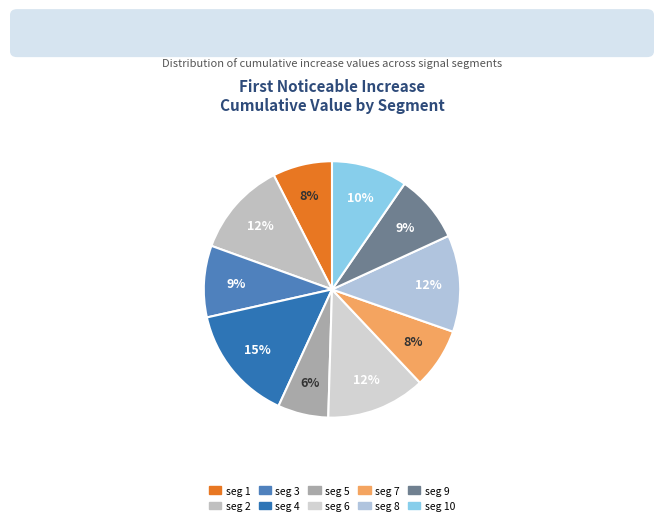

Which category has the biggest portion of the pie?

signal segment 4